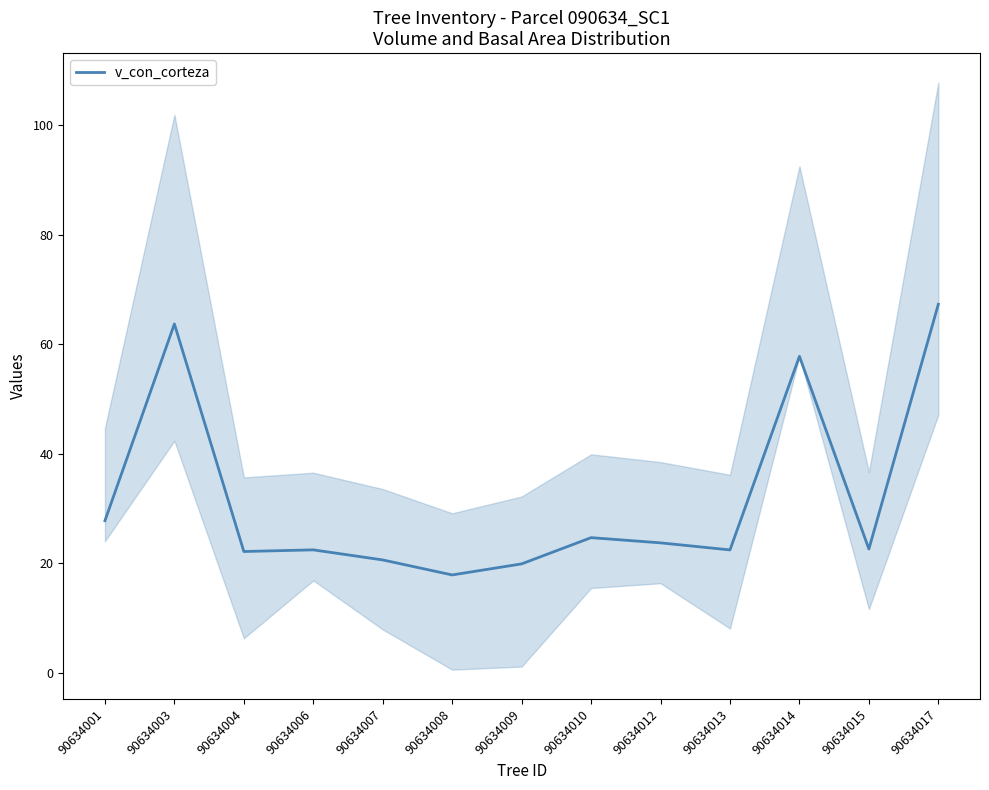

Reading left to right, what are all the values shown in this chart?

90634001=27.8	90634003=63.7	90634004=22.2	90634006=22.5	90634007=20.6	90634008=17.9	90634009=19.9	90634010=24.7	90634012=23.8	90634013=22.5	90634014=57.8	90634015=22.6	90634017=67.3